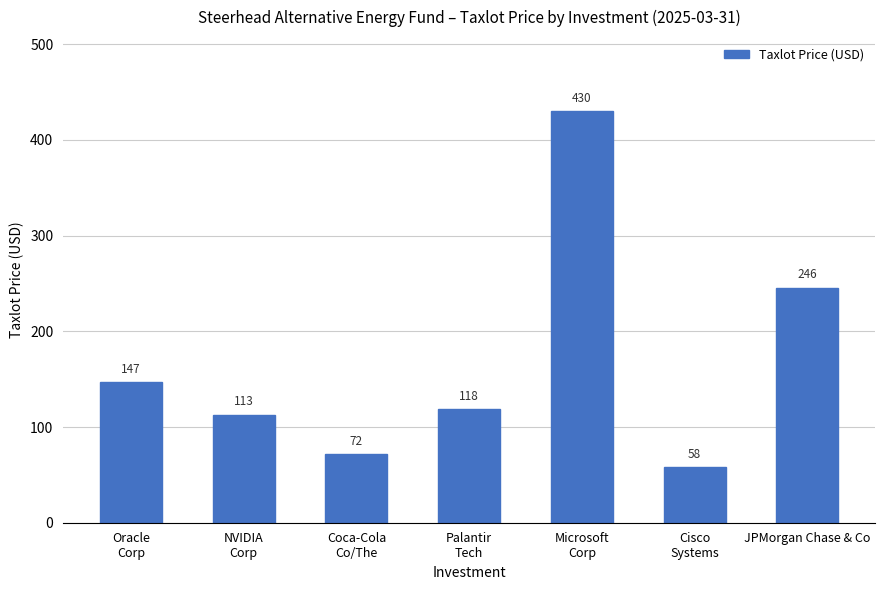

At which category does the chart reach its peak across all series?

Microsoft
Corp